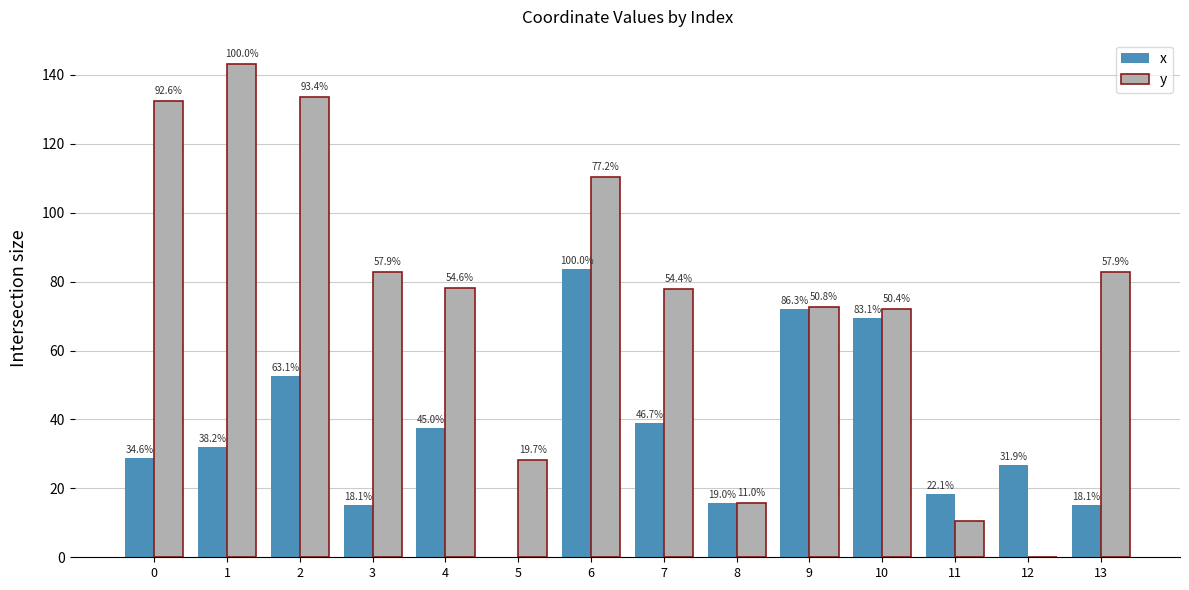

Which category has the highest value in the y series?

1